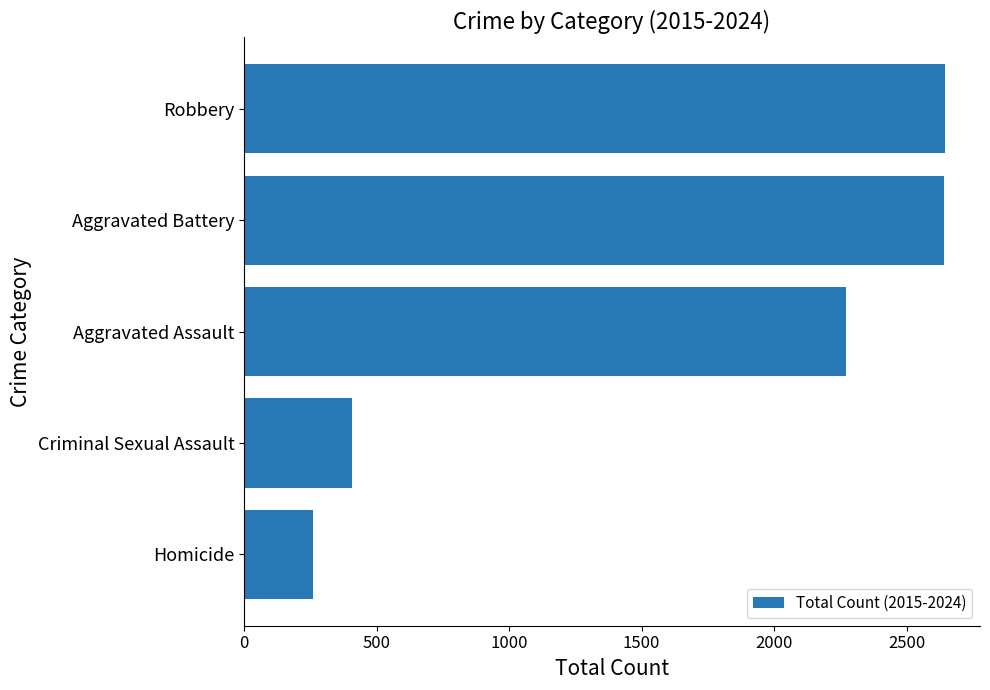

What is the greatest value displayed?

2645